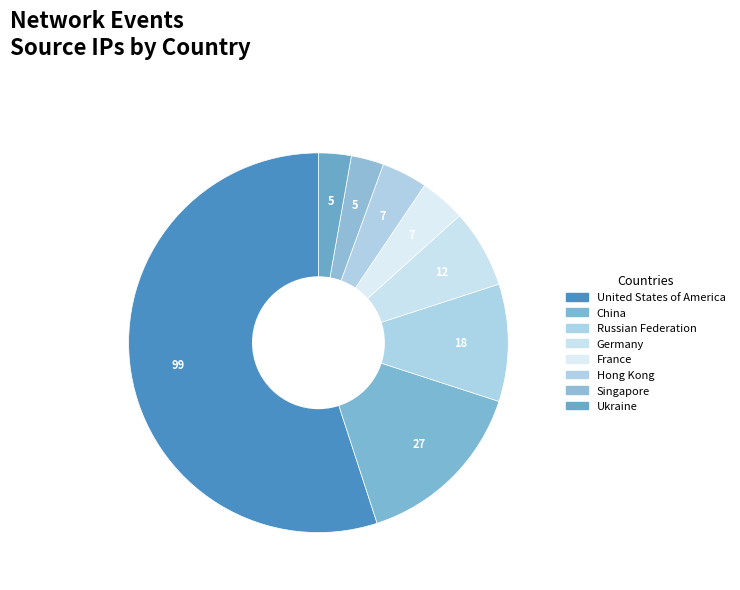

Which category has the smallest portion of the pie?

Singapore